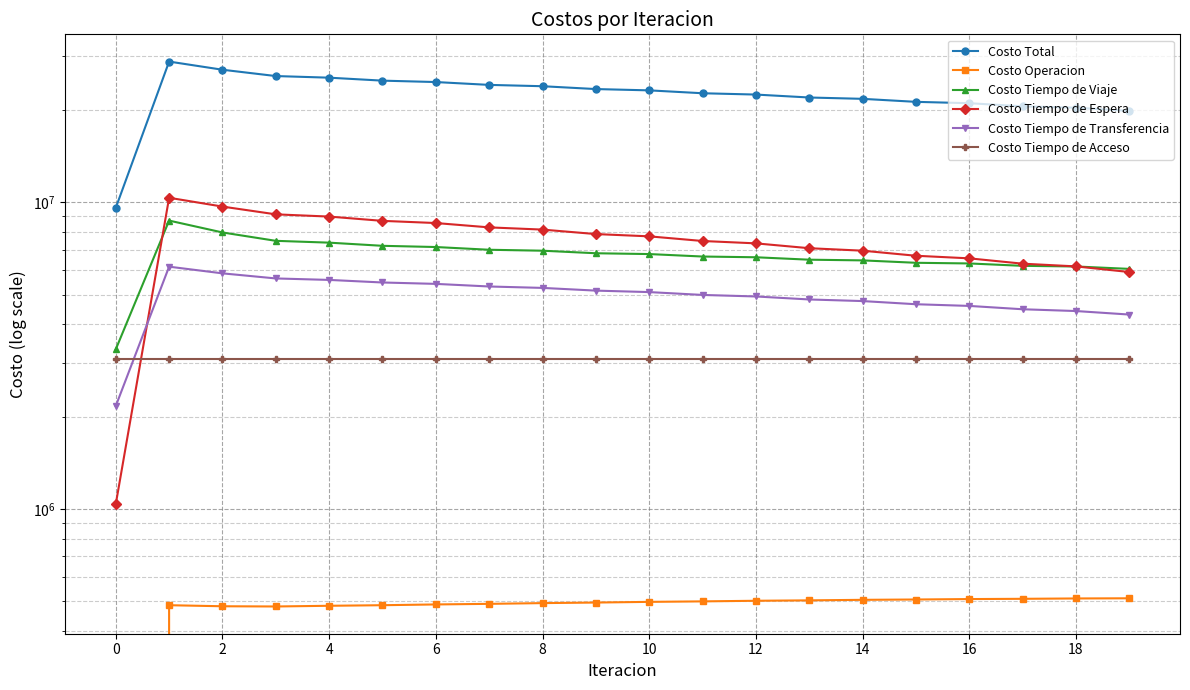

Read the Costo Operacion value at 10.

497012.9